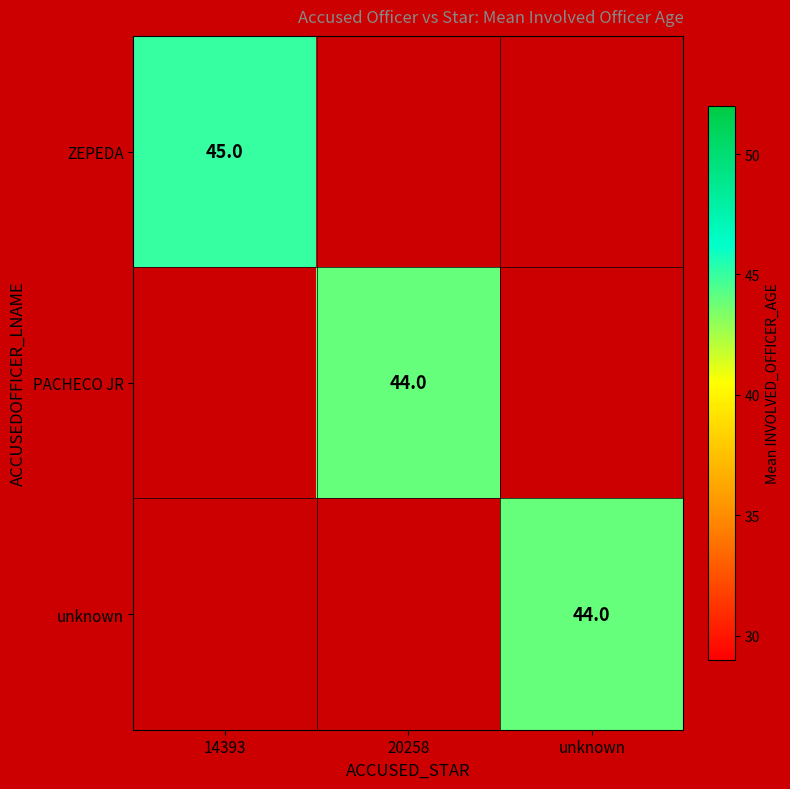

The unknown series shows 44 at unknown. True or false?

True